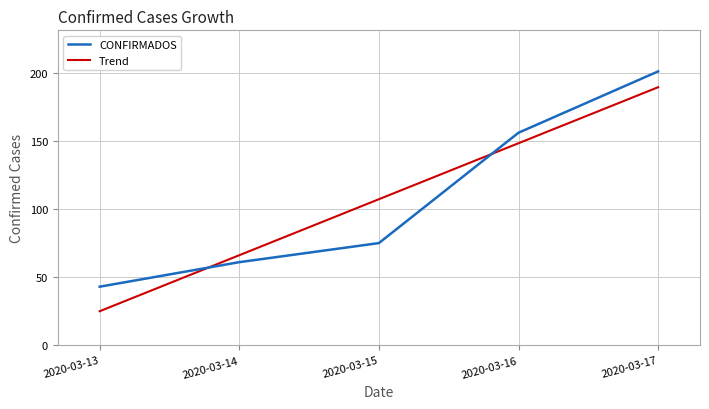

Is this an area chart (filled region under the line)?

No